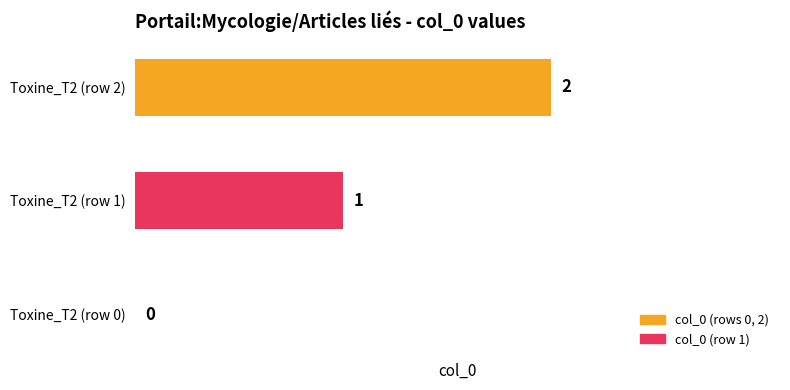

What is the sum of all values?

3